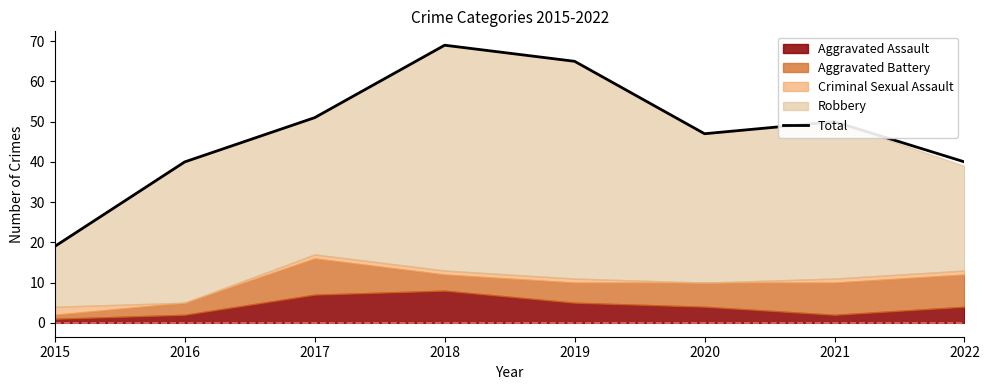

Which category has the lowest value across all series?

2015